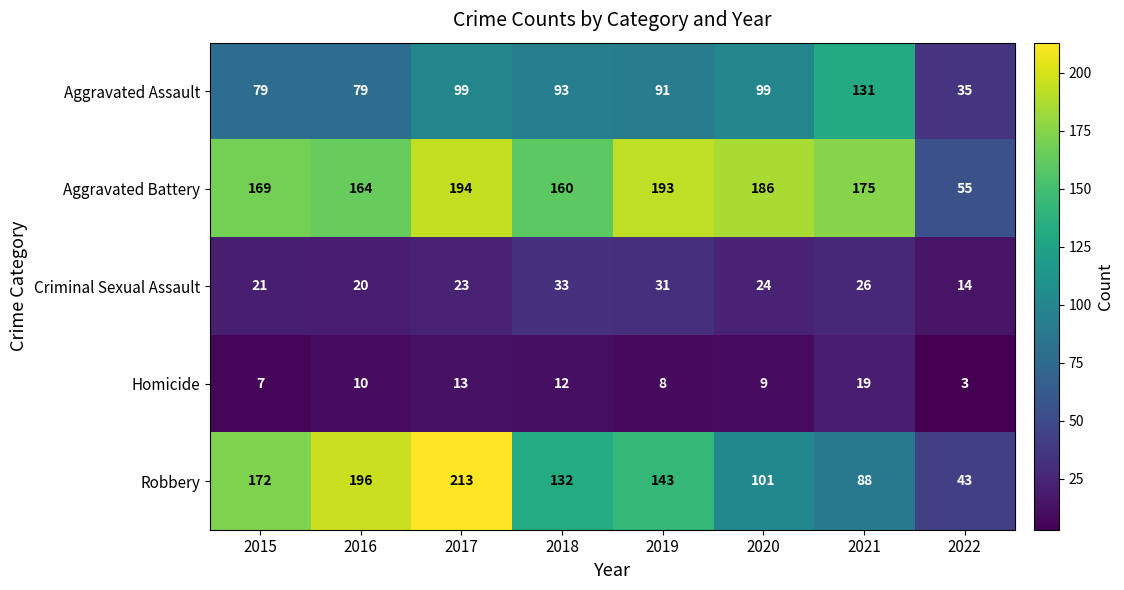

What is the total value across all series at 2019?

466